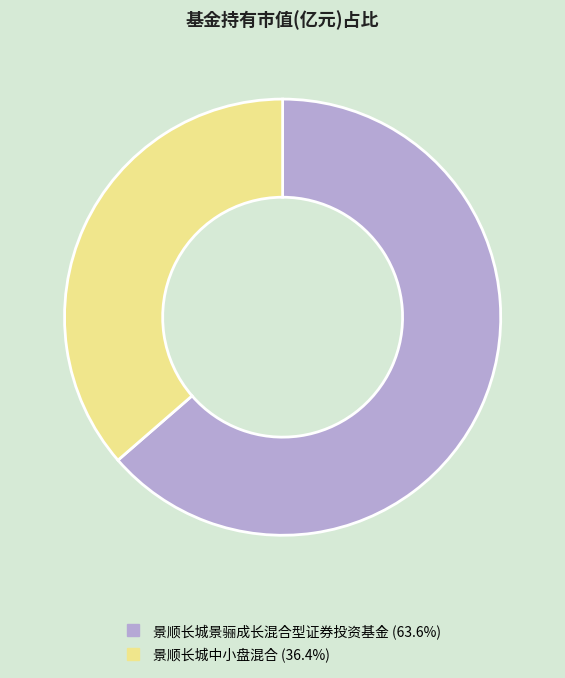

Between 景顺长城中小盘混合 and 景顺长城景骊成长混合型证券投资基金, which is larger?

景顺长城景骊成长混合型证券投资基金